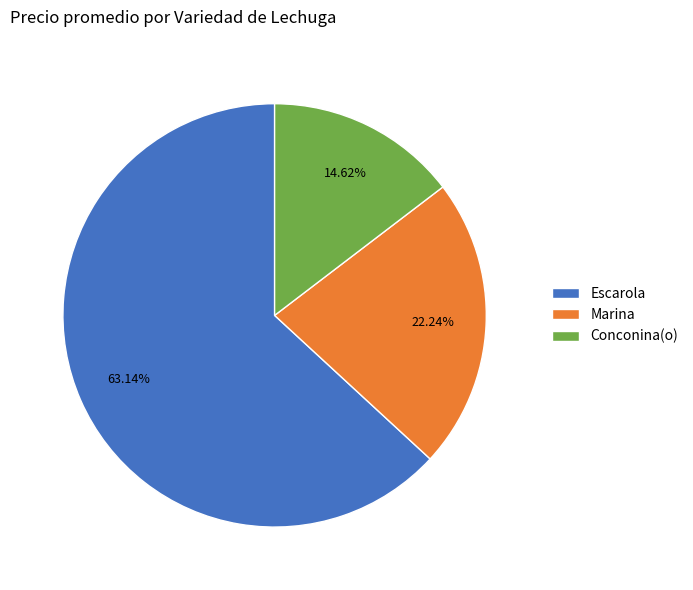

What is the smallest slice in the pie chart?

Conconina(o)